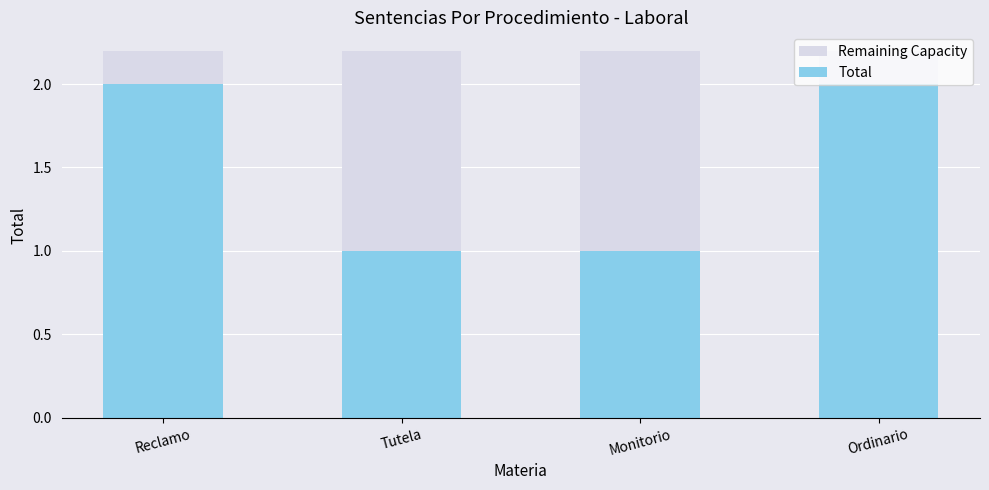

How many categories are shown in the chart?

4